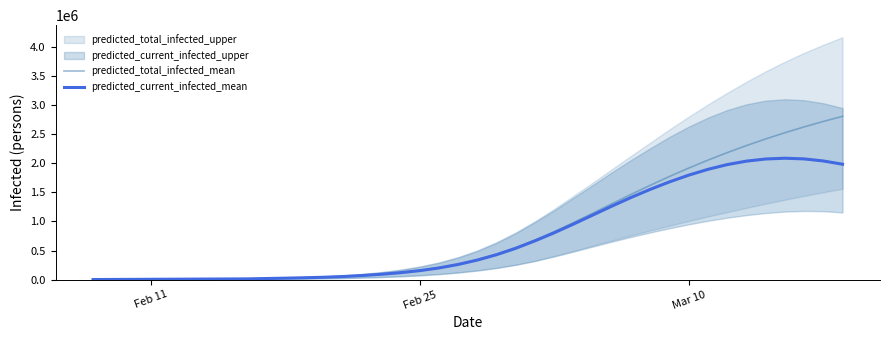

What is the value of the predicted_total_infected_mean point at the 8th from the left?

11046